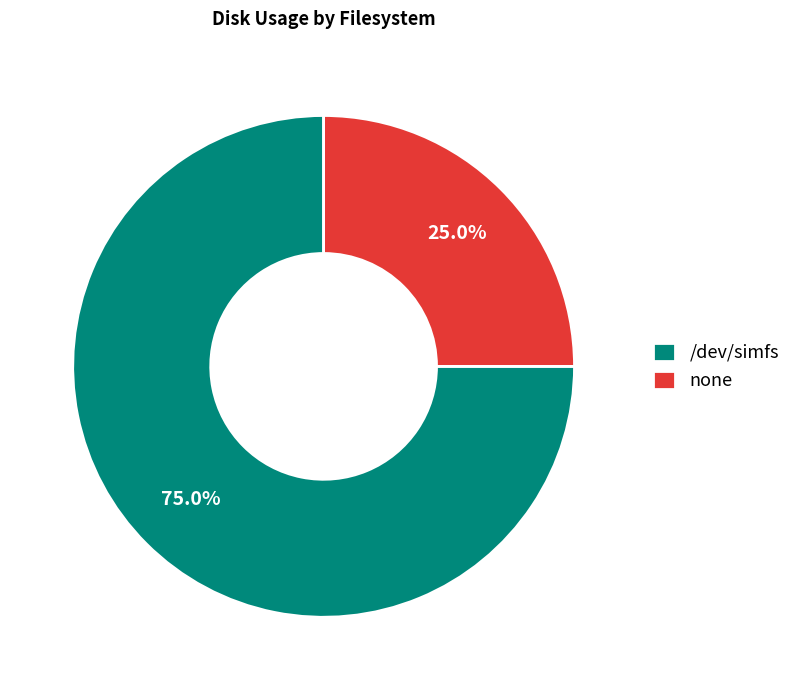

Count the number of slices in the pie.

2